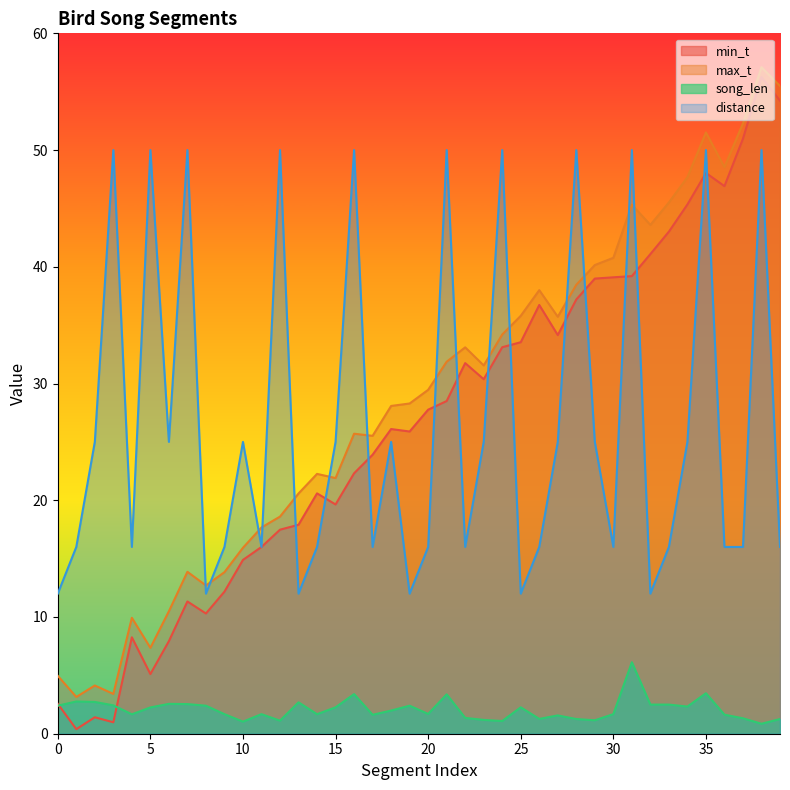

The song_len series shows 2.2 at 4. True or false?

False